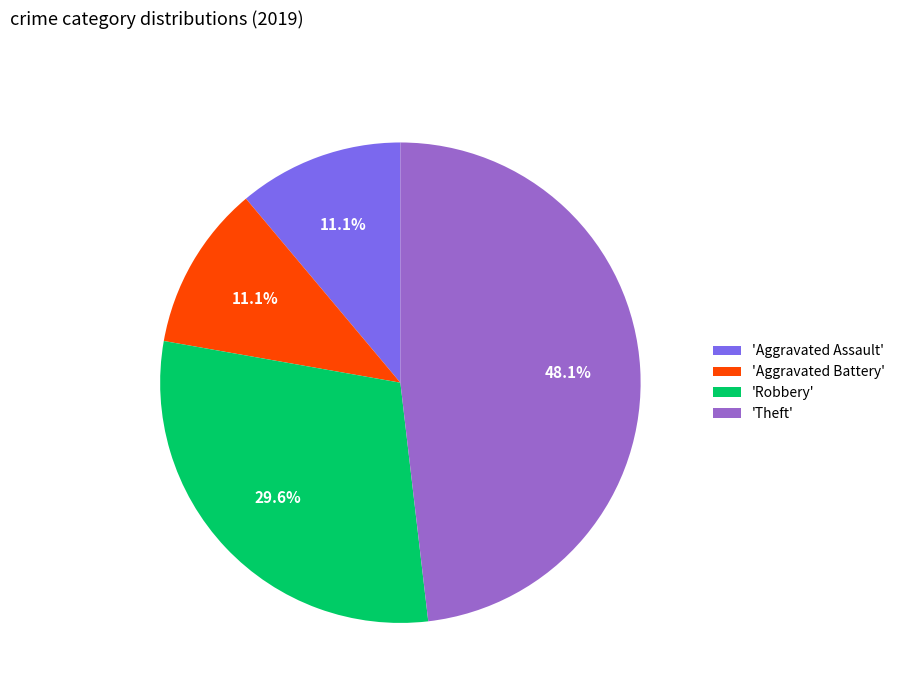

Which category has the biggest portion of the pie?

'Theft'